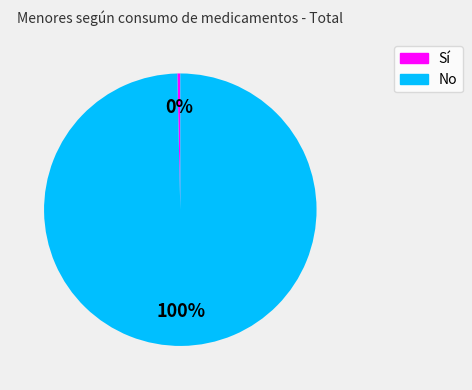

True or false: No accounts for 100% of the total.

True